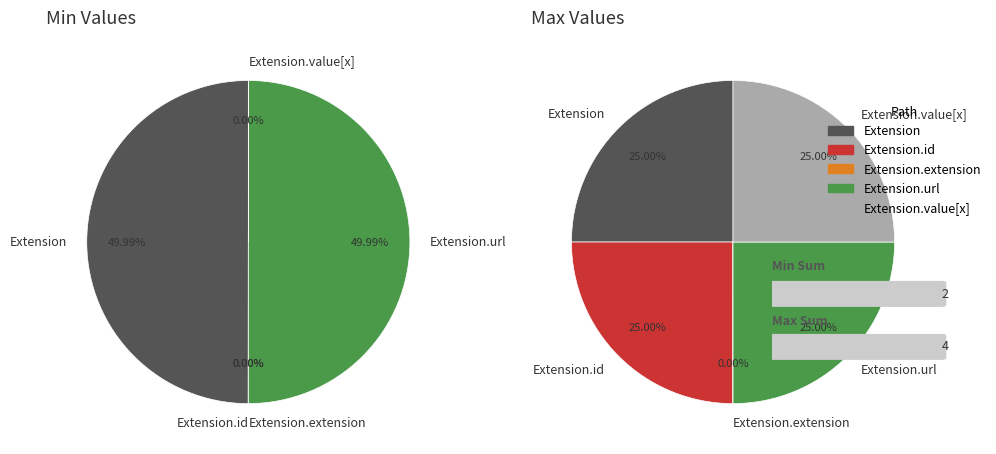

True or false: Extension.id accounts for 0% of the total.

True